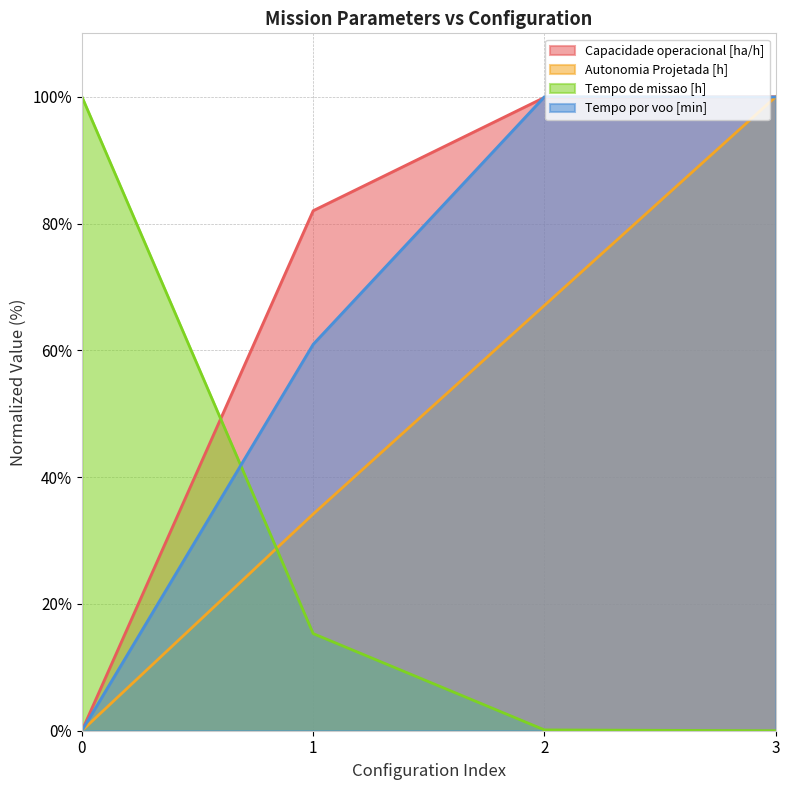

The Autonomia Projetada [h] series shows 51.3 at 0. True or false?

False